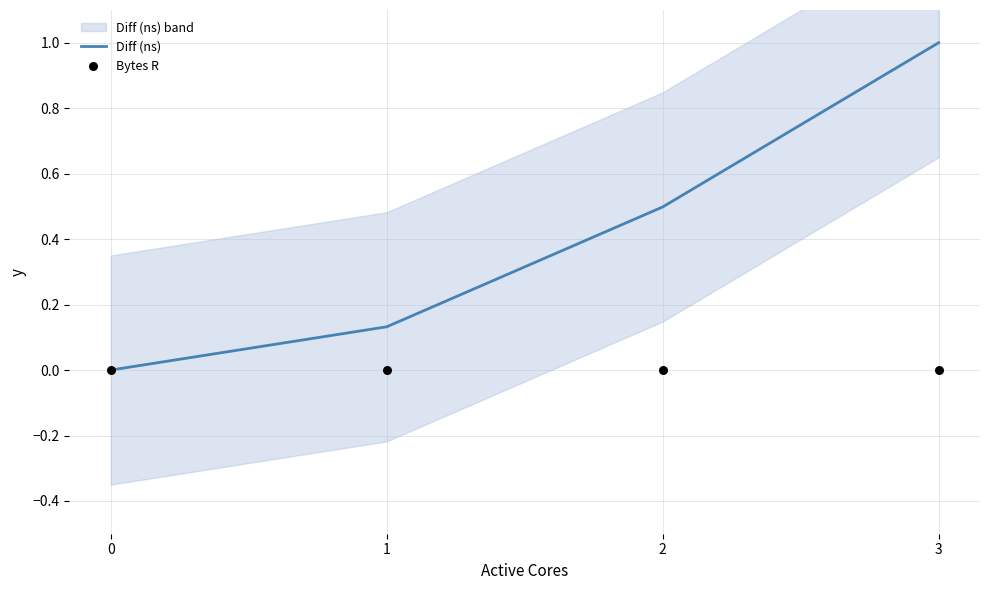

Which series has the widest spread of Y values?

Diff (ns)